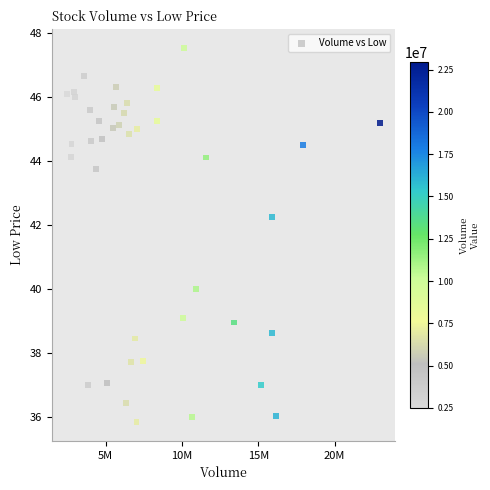

What Y value in the scatter plot is closest to 41?

40.0